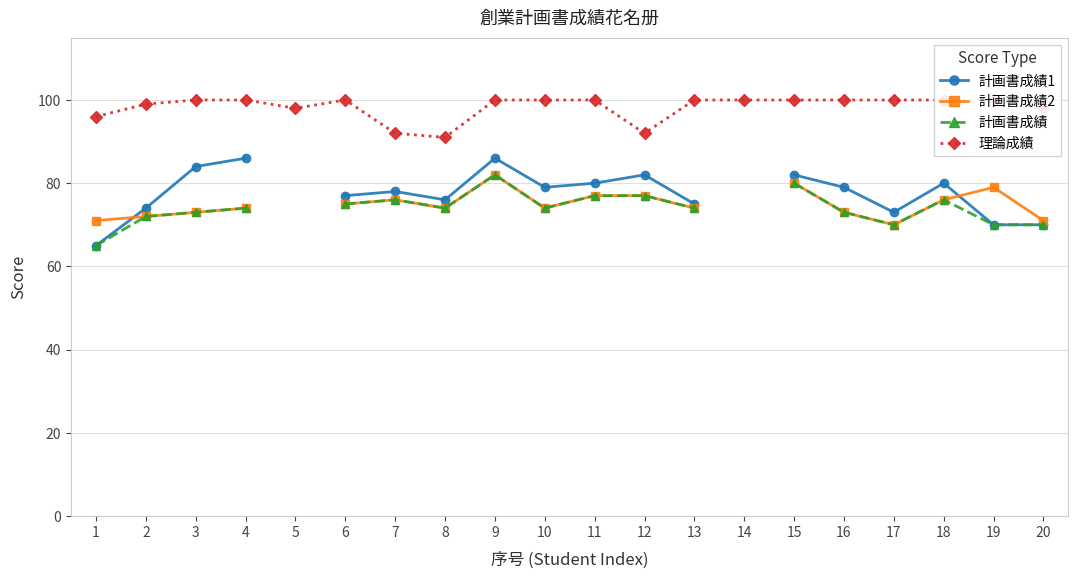

Between 15 and 19, which series saw the biggest shift?

計画書成績1